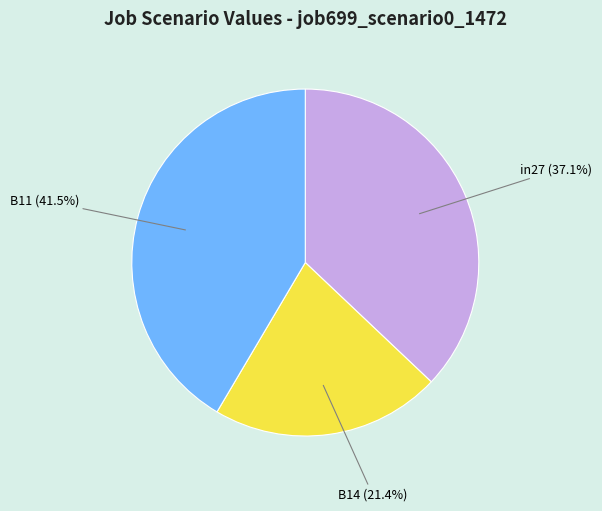

What is the smallest slice in the pie chart?

B14